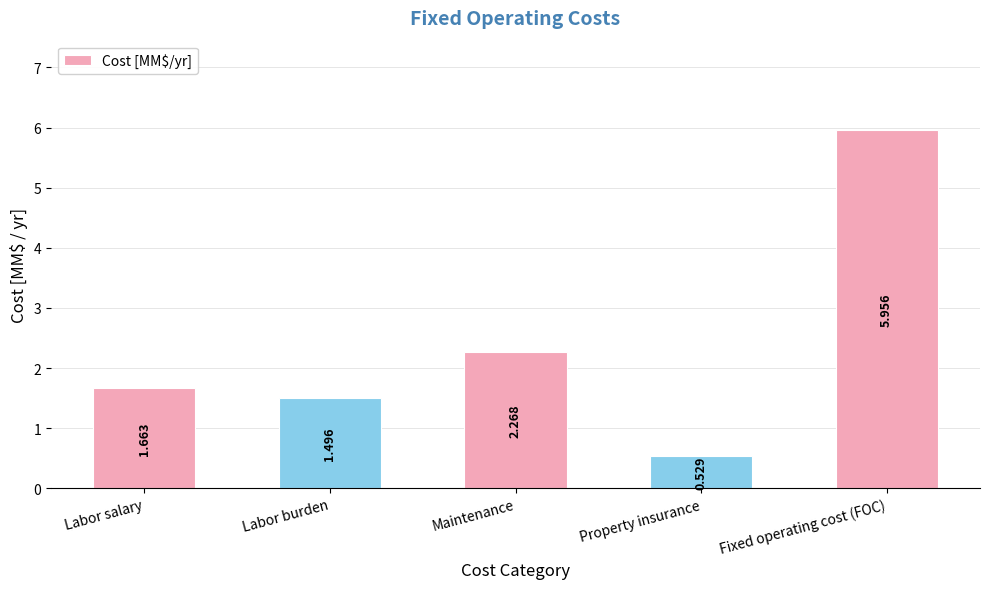

Are the bars grouped side by side (vs. stacked)?

No